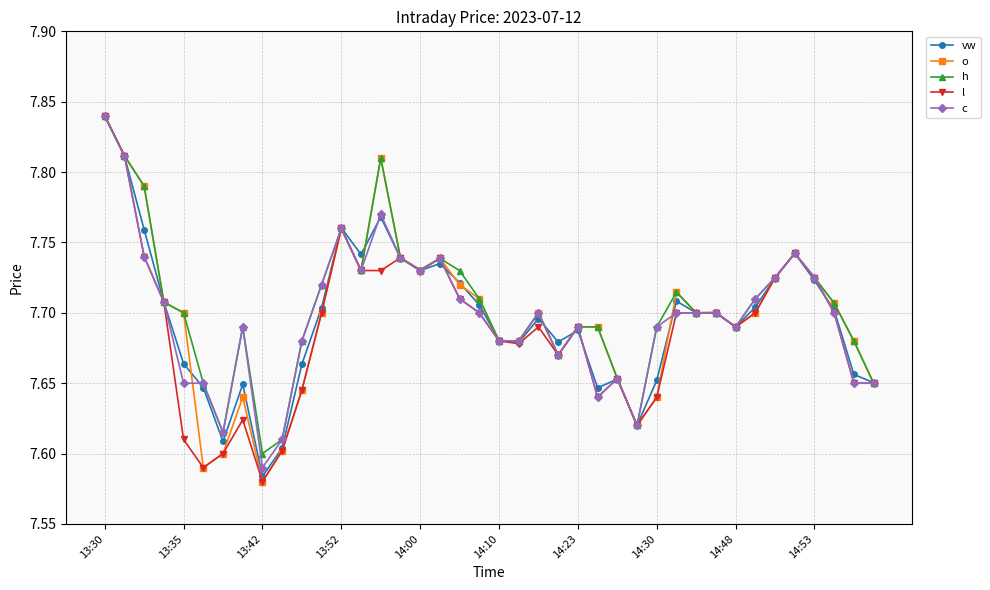

Count the vw values in the range 7 to 8.

40